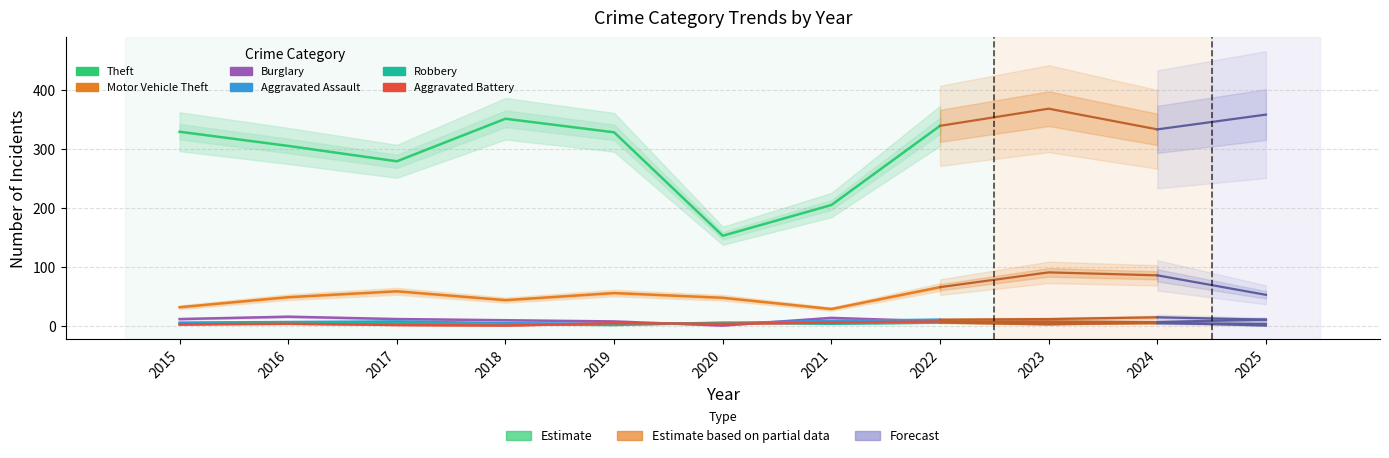

Between 2019 and 2020, which series saw the biggest shift?

Theft